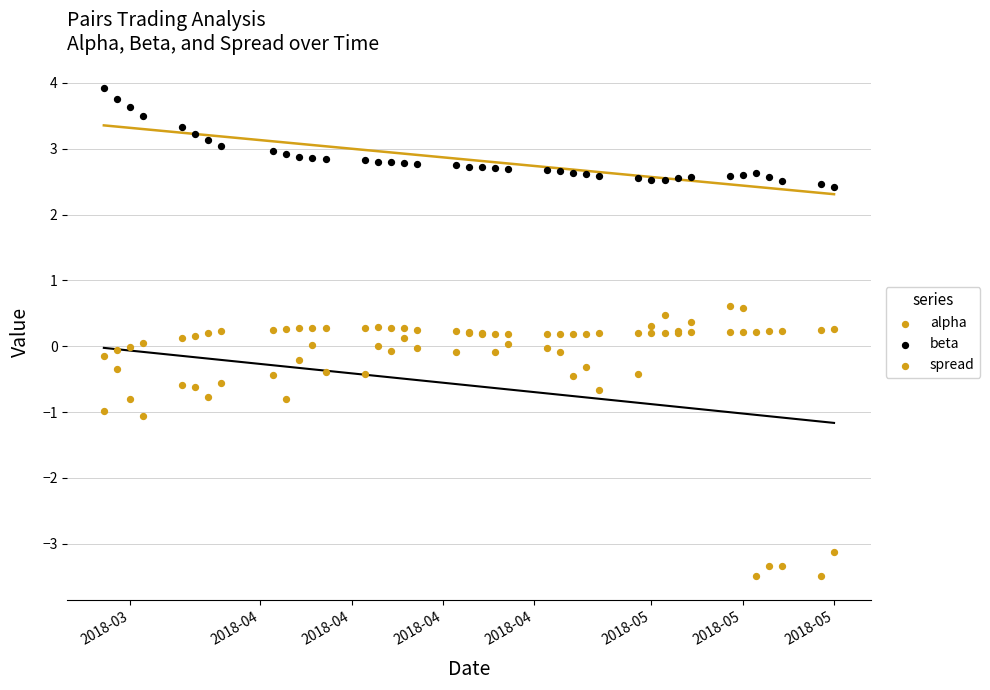

Which series contains the lowest Y value?

spread